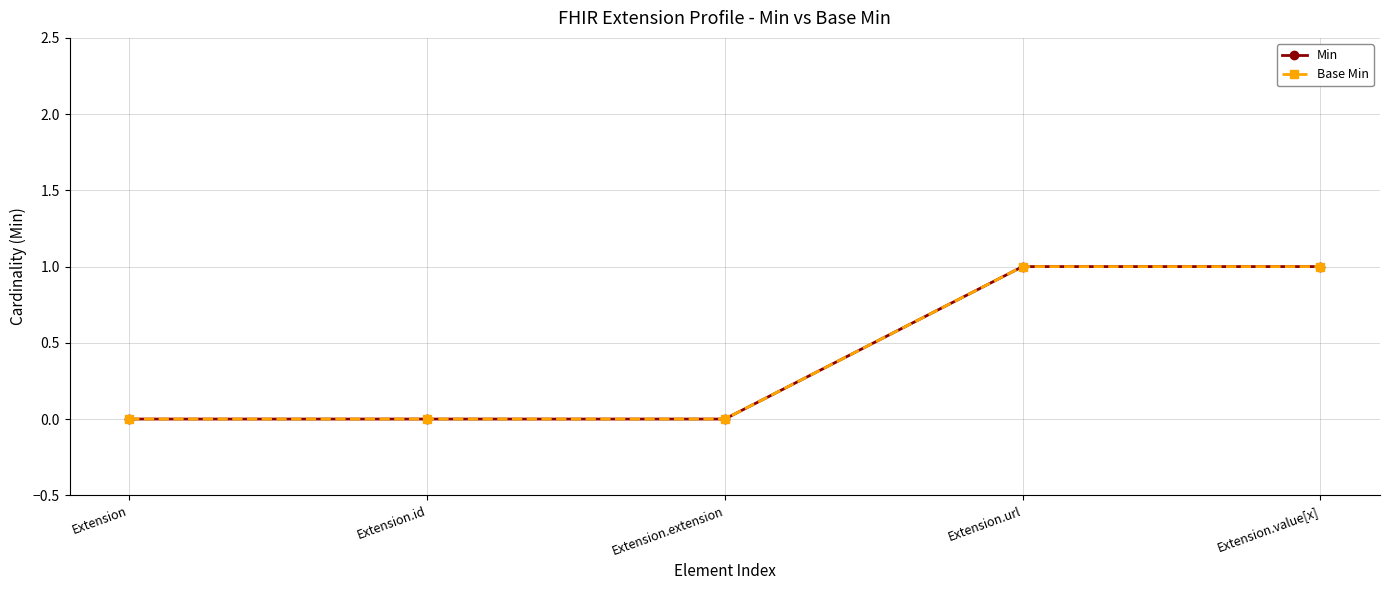

Does the chart have visible grid lines?

Yes